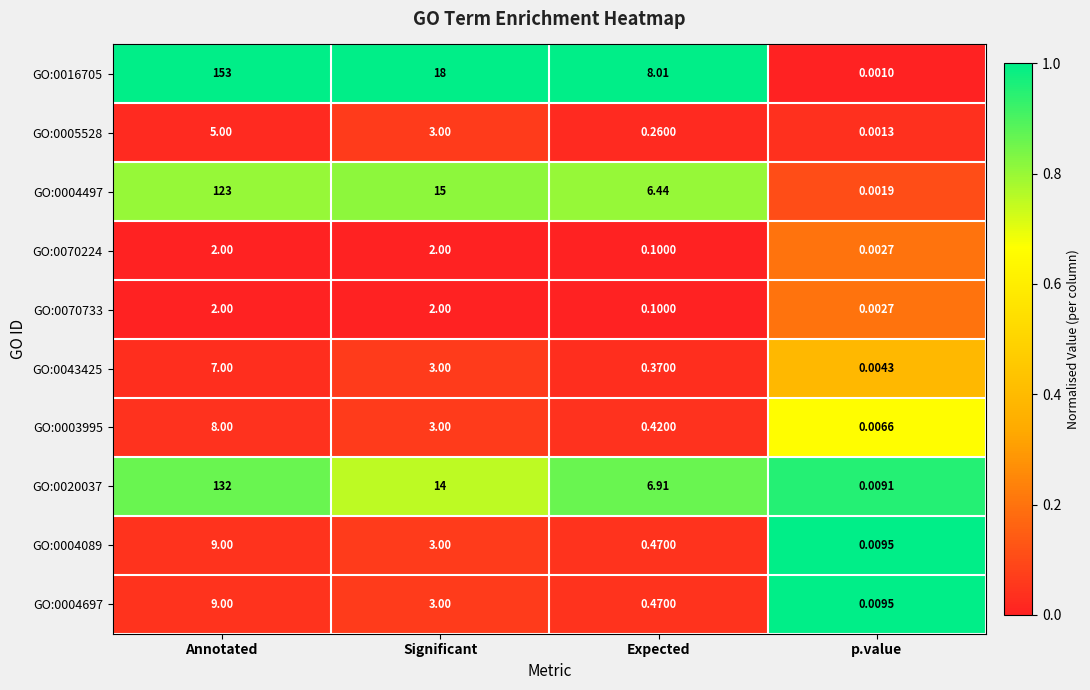

Rank the categories by GO:0003995 value from lowest to highest.

p.value, Expected, Significant, Annotated